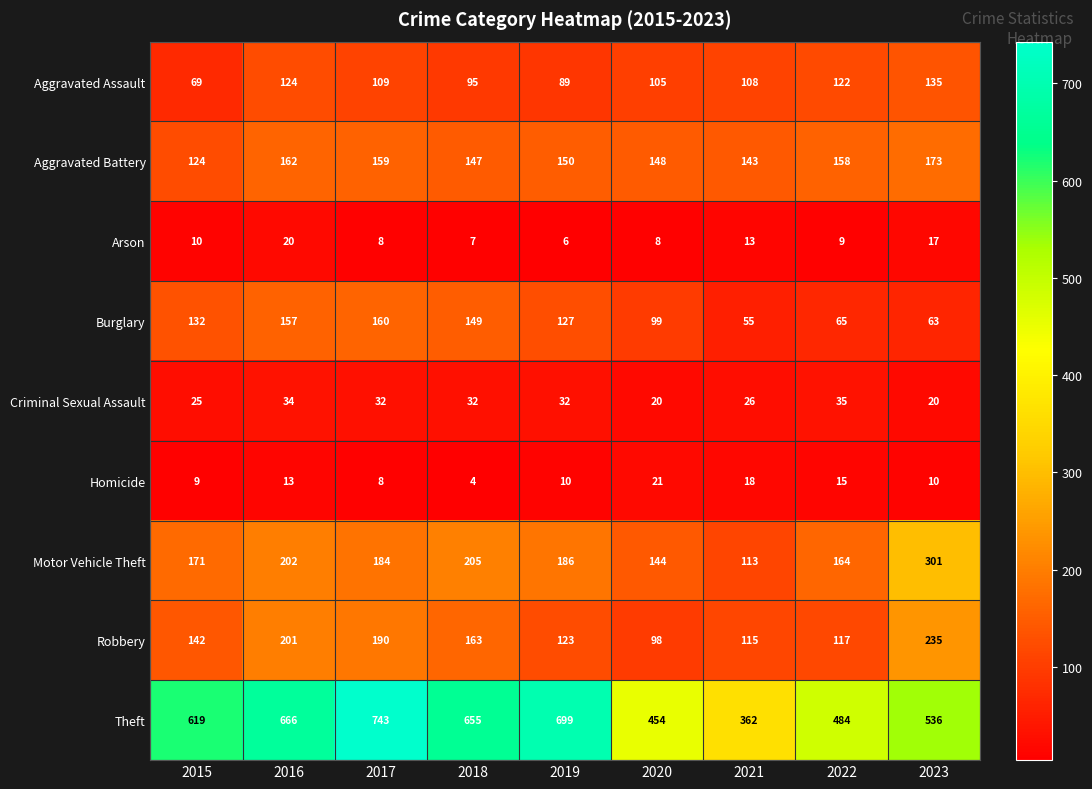

The Robbery series shows 235 at 2023. True or false?

True